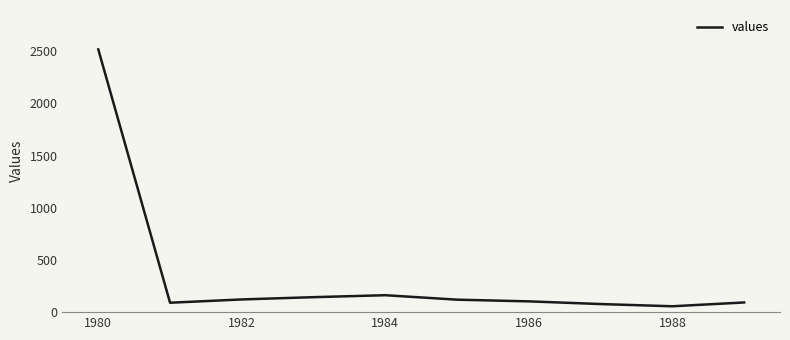

What is the maximum value shown in the chart?

2518.5